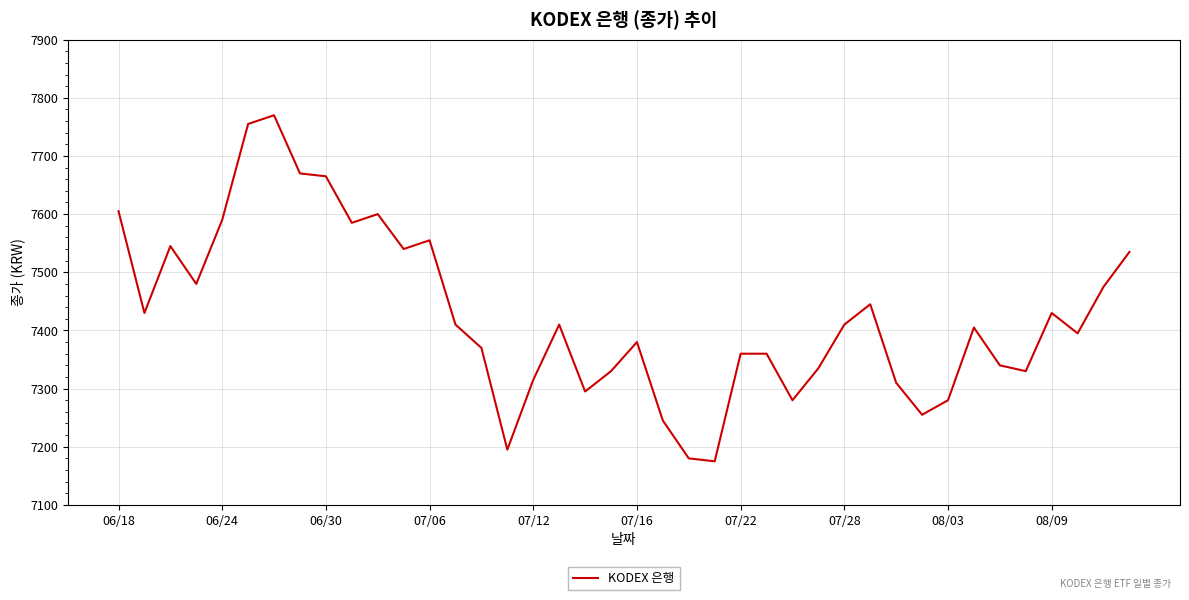

What is the smallest value displayed?

7175